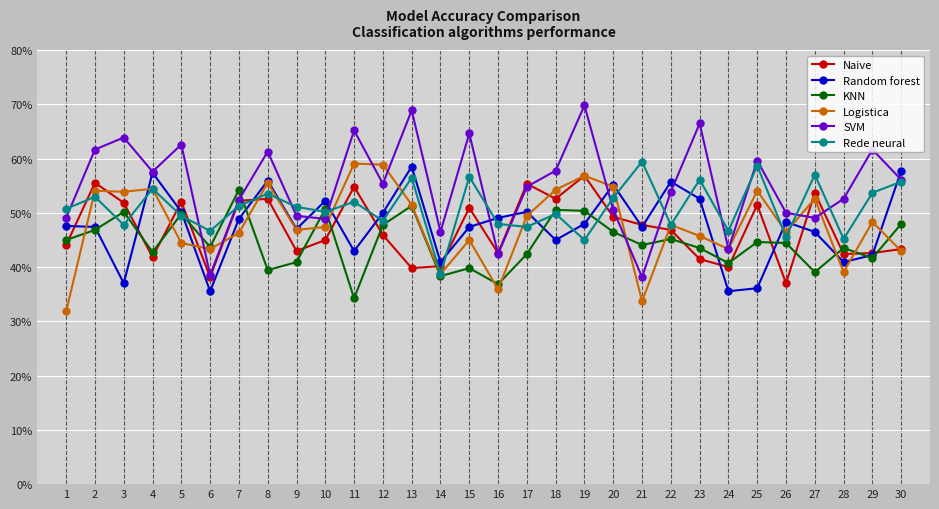

The Rede neural series shows 0.5 at 9. True or false?

True